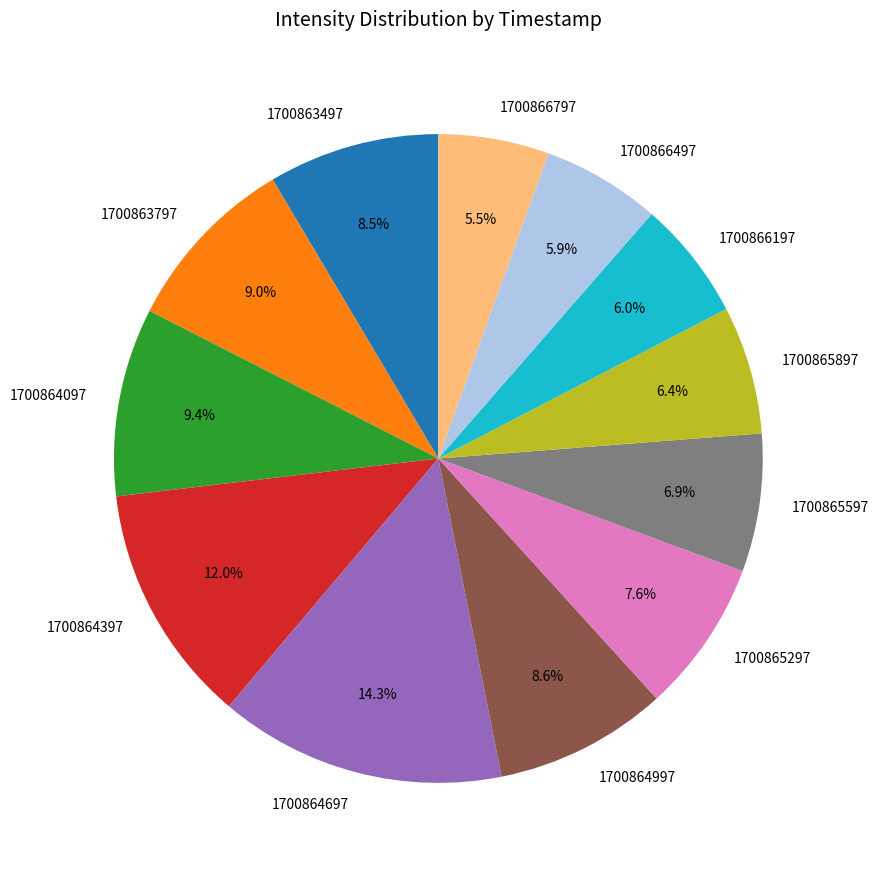

What is the largest slice in the pie chart?

1700864697